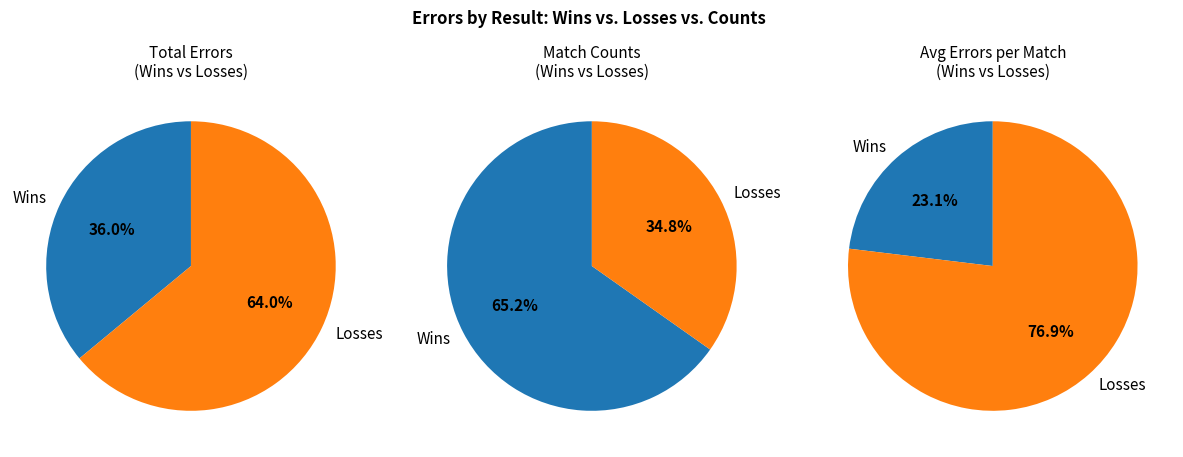

Do 11 and 16 together represent more than half of the pie?

No